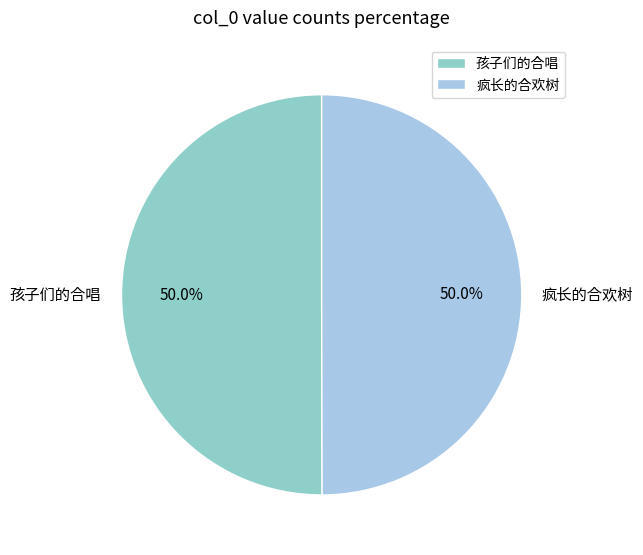

Count the number of slices in the pie.

2